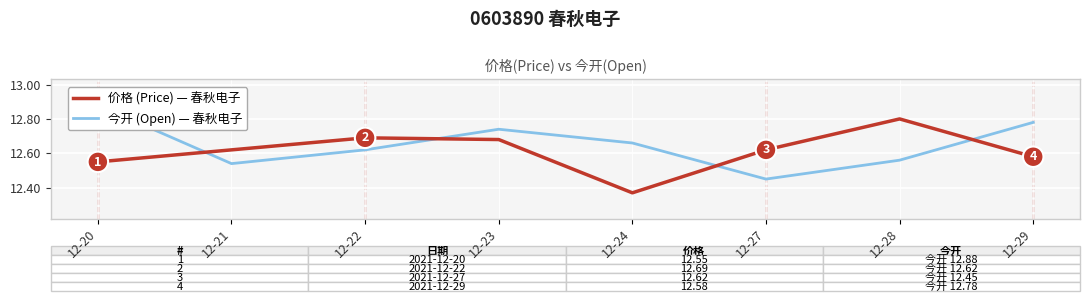

What is the difference between the second highest and minimum values in the 价格 (Price) series?

0.3